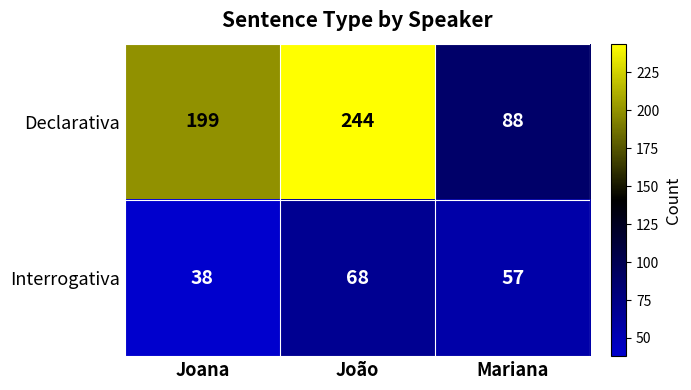

How many distinct data groups are displayed?

2